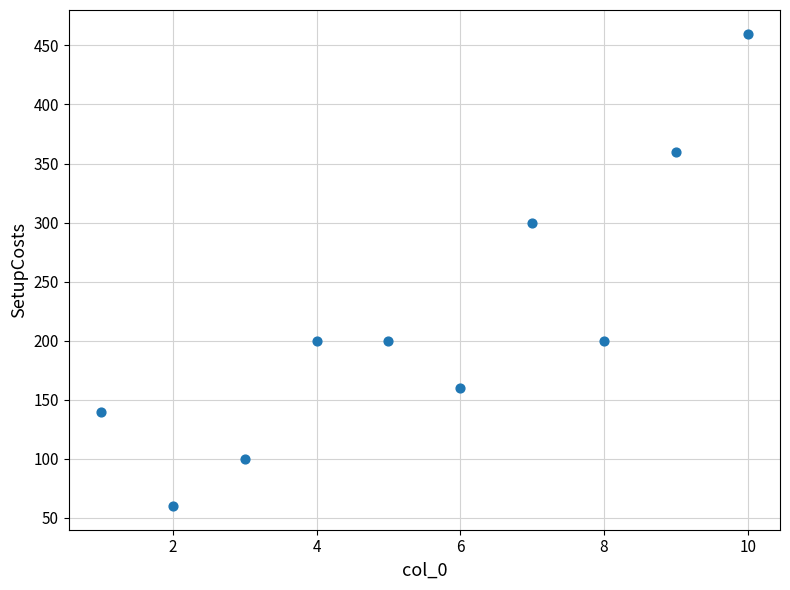

What is the average Y value?

218